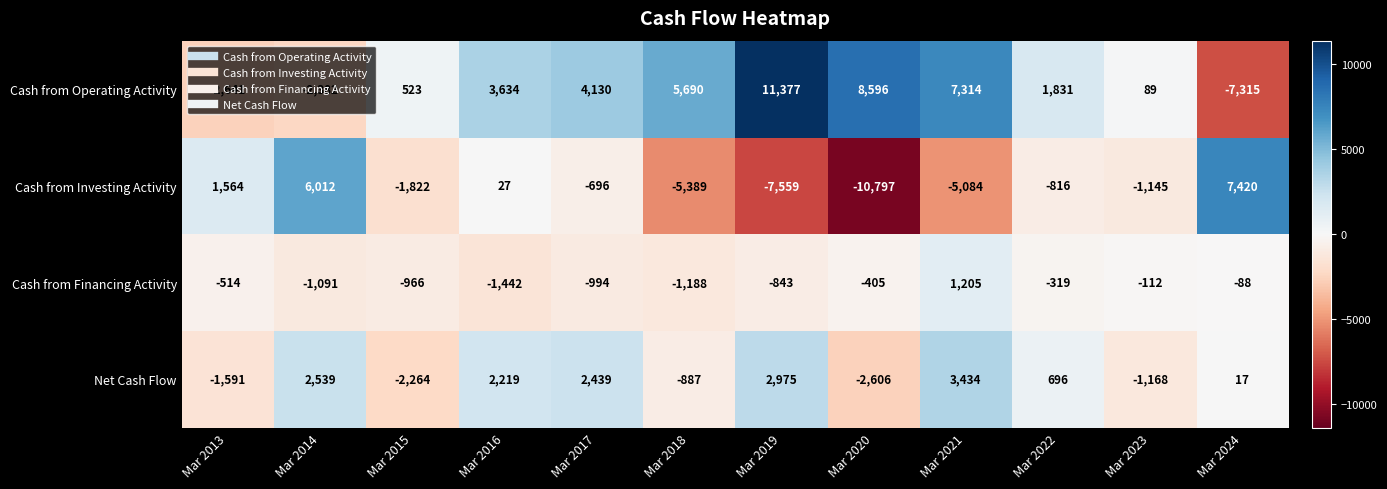

Rank the series at Mar 2019 from highest to lowest value.

Cash from Operating Activity, Net Cash Flow, Cash from Financing Activity, Cash from Investing Activity